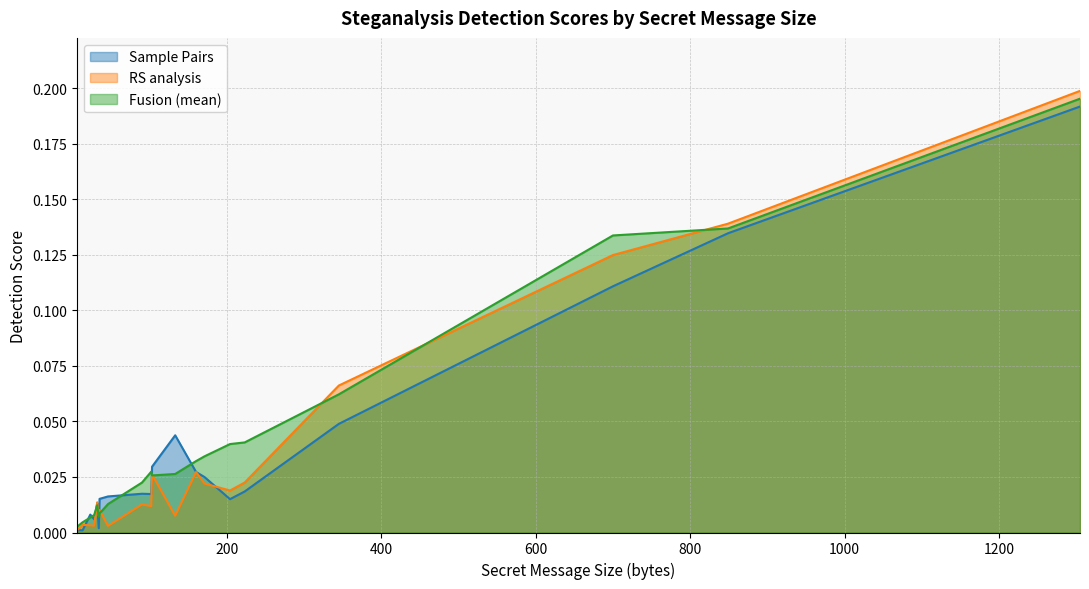

Which series has the largest range (max minus min)?

RS analysis